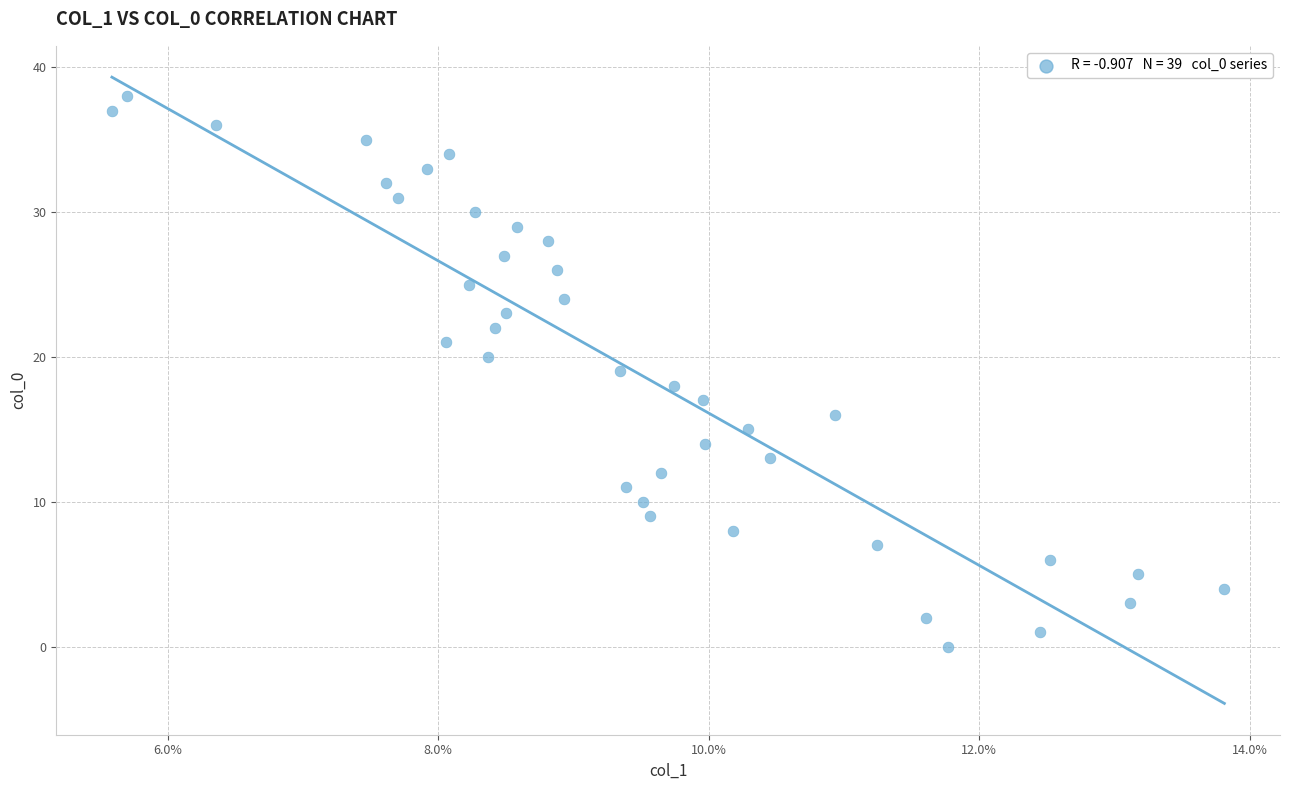

What is the range of Y values (max minus min)?

38